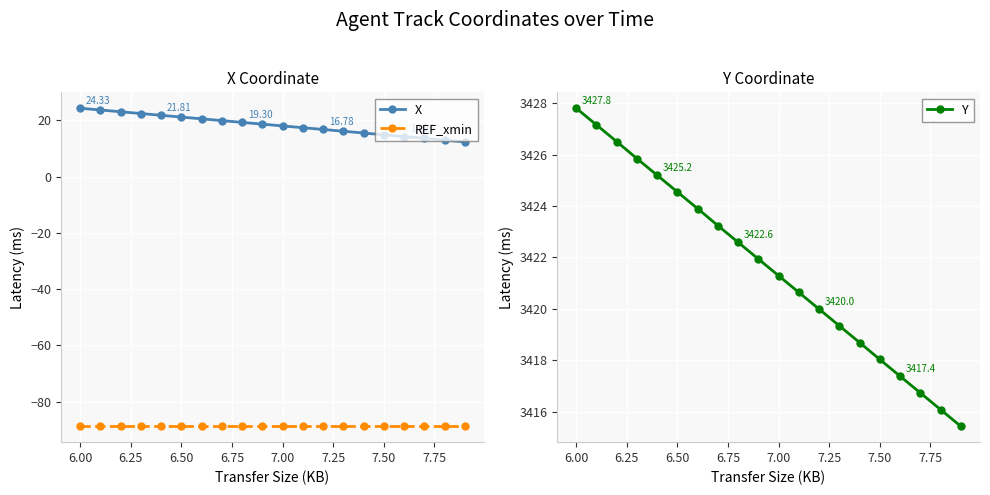

Which series has the largest total across all categories?

Y